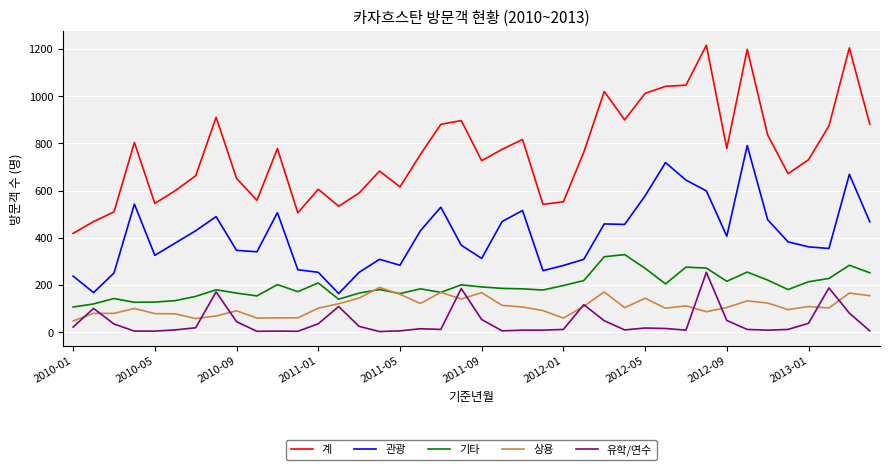

What is the sum of all 기타 values?

7881